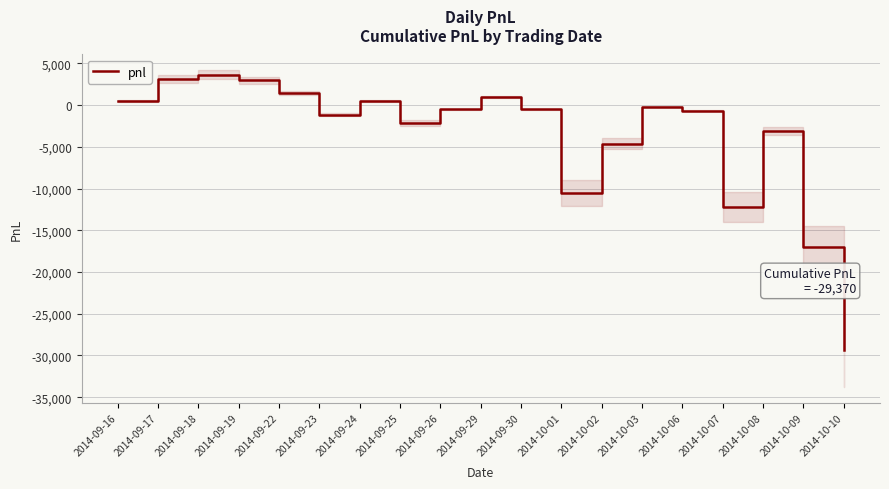

True or false: there are more than 2 points higher than both neighbors.

True